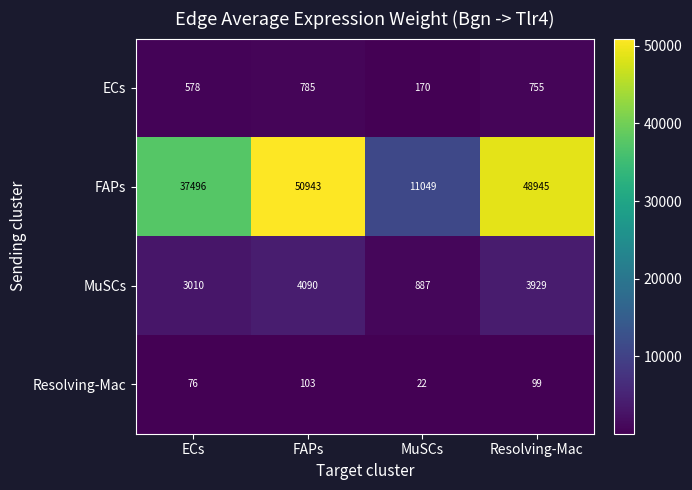

The value of FAPs at Resolving-Mac is 48945. True or false?

True